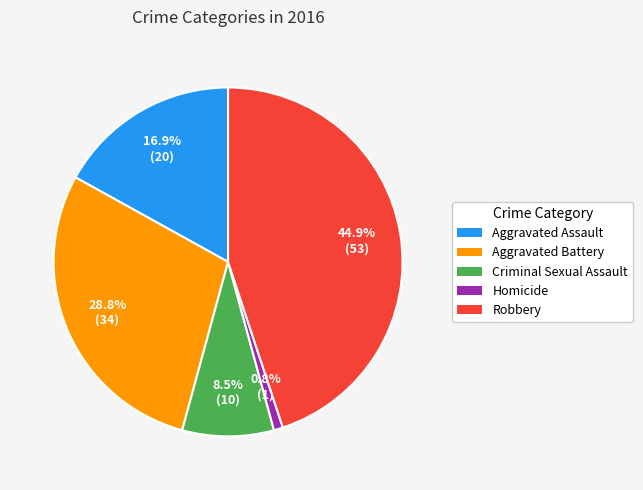

To the nearest percent, what portion does Homicide represent?

1%